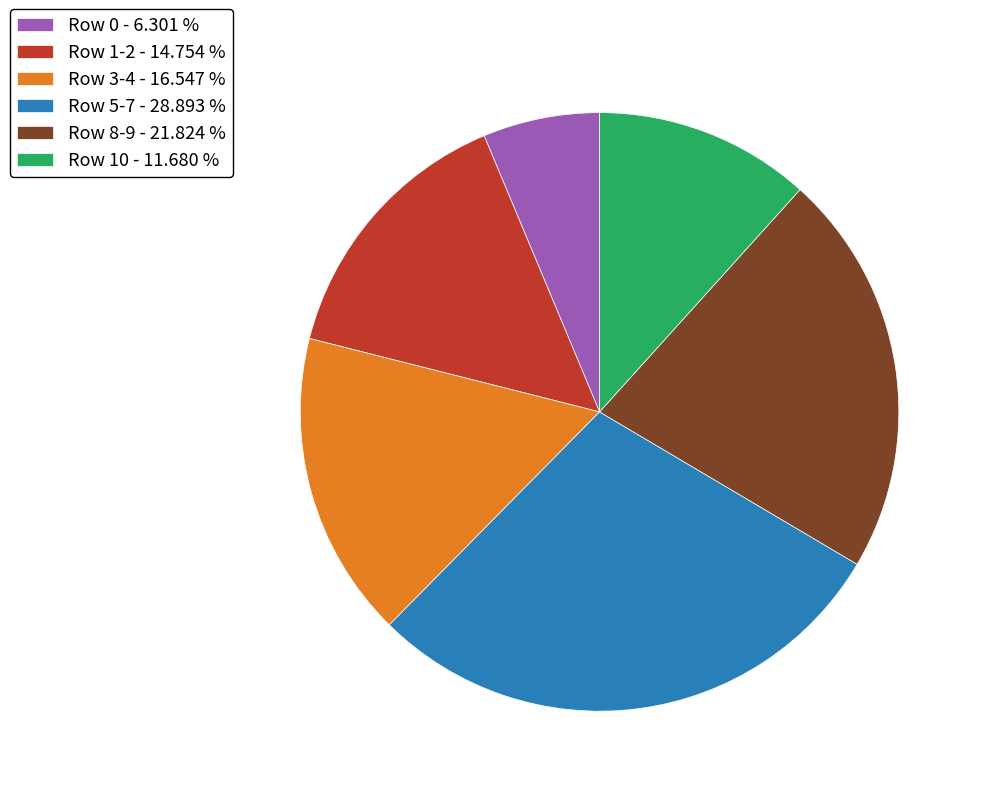

Is there any slice that represents more than half of the pie?

No